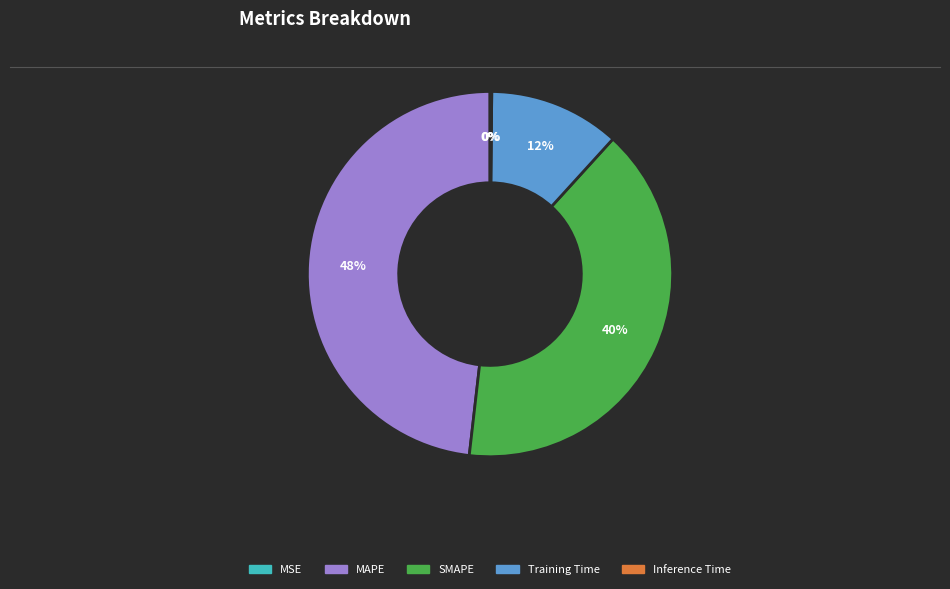

To the nearest percent, what is the difference between the largest and smallest slice percentages?

48%